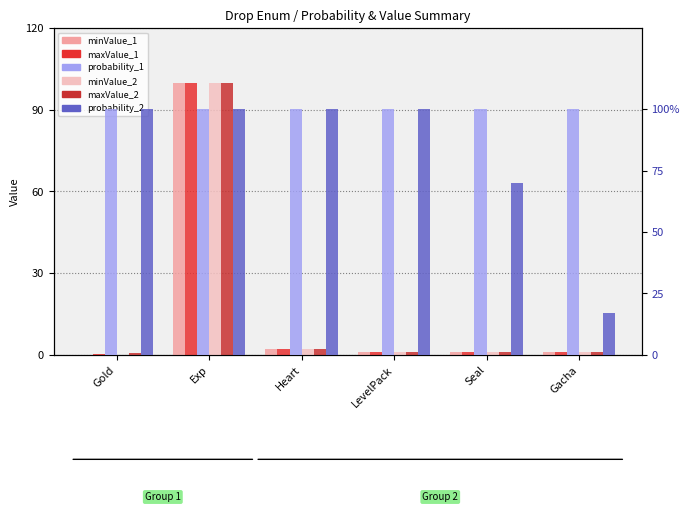

At how many categories does at least one series exceed 76?

1